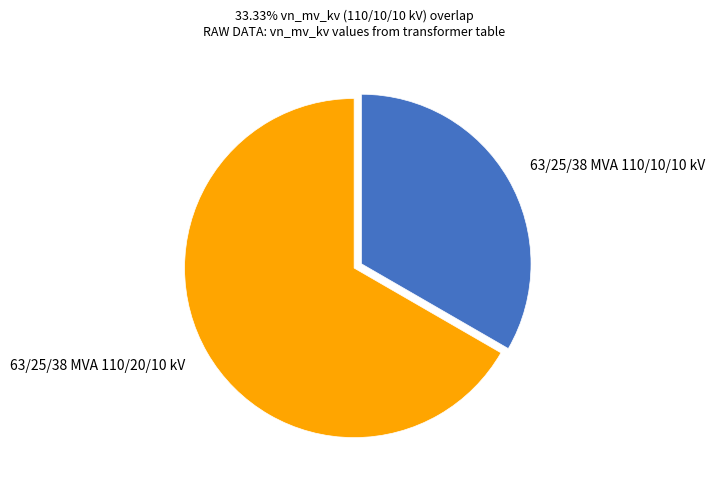

Rank the categories by value from highest to lowest.

63/25/38 MVA 110/20/10 kV, 63/25/38 MVA 110/10/10 kV